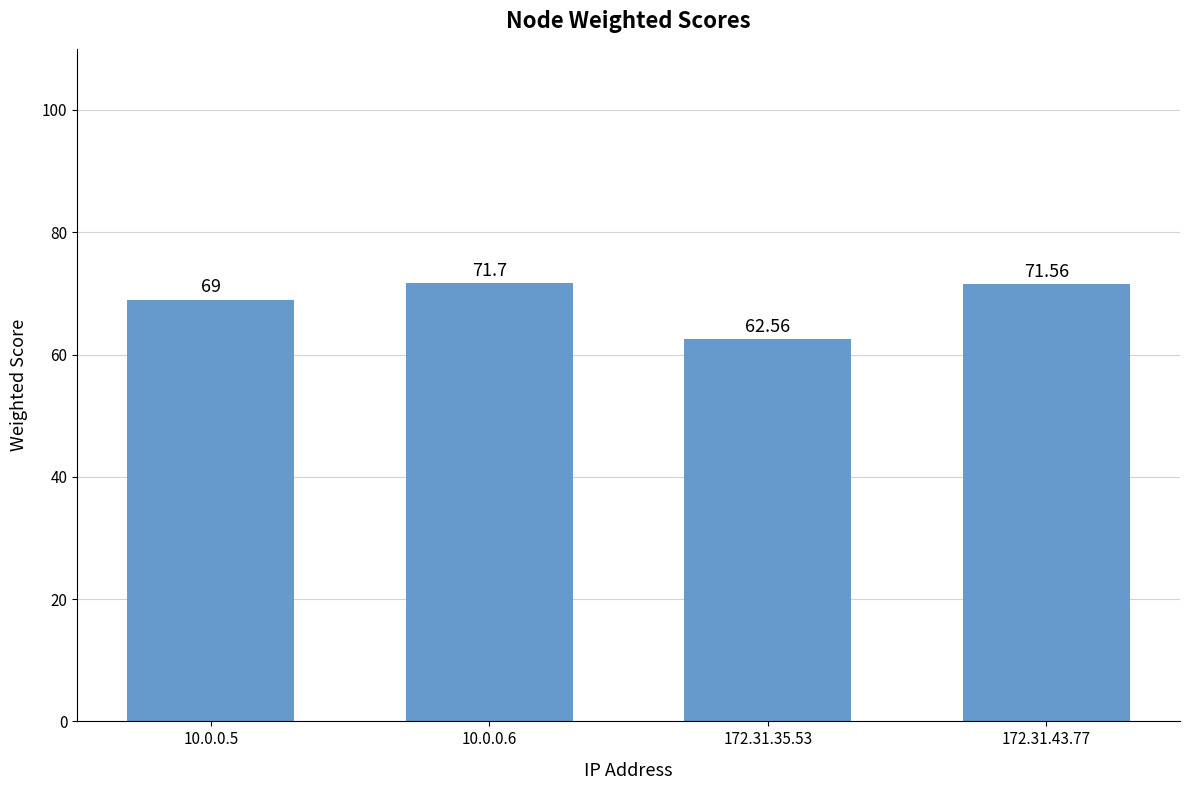

Reading left to right, transcribe all the data shown in this chart.

69.0	71.7	62.6	71.6